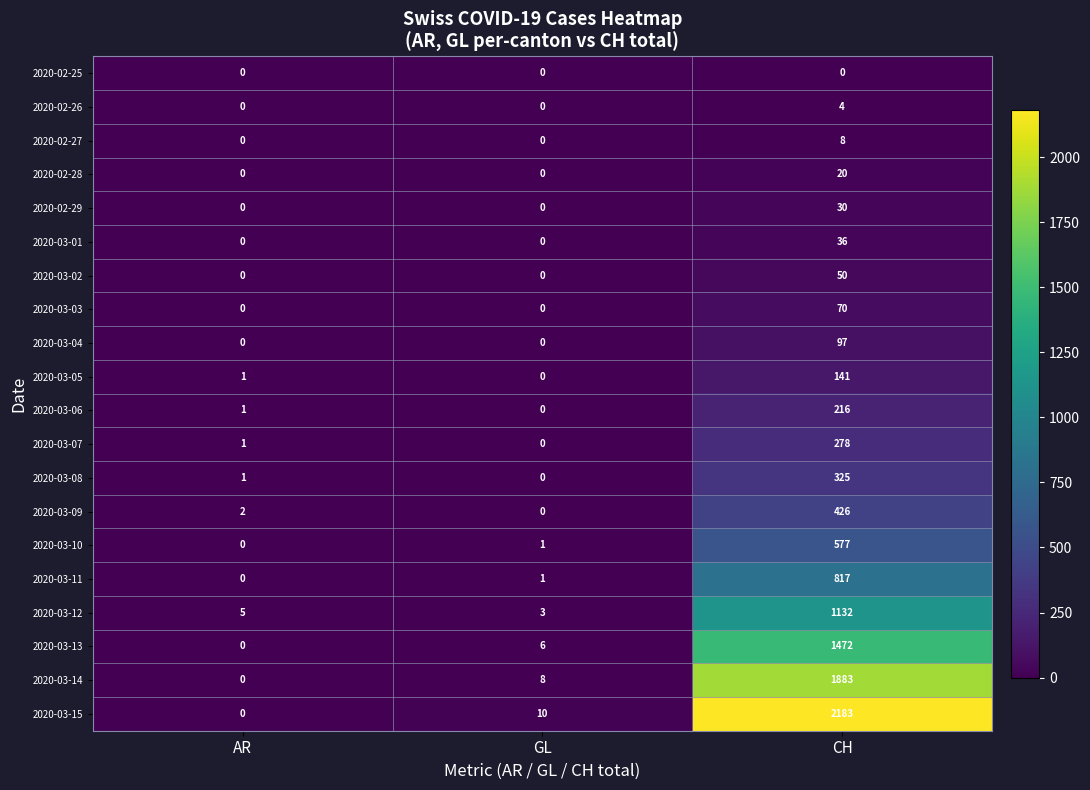

Which category has the highest value in the 2020-03-01 series?

CH